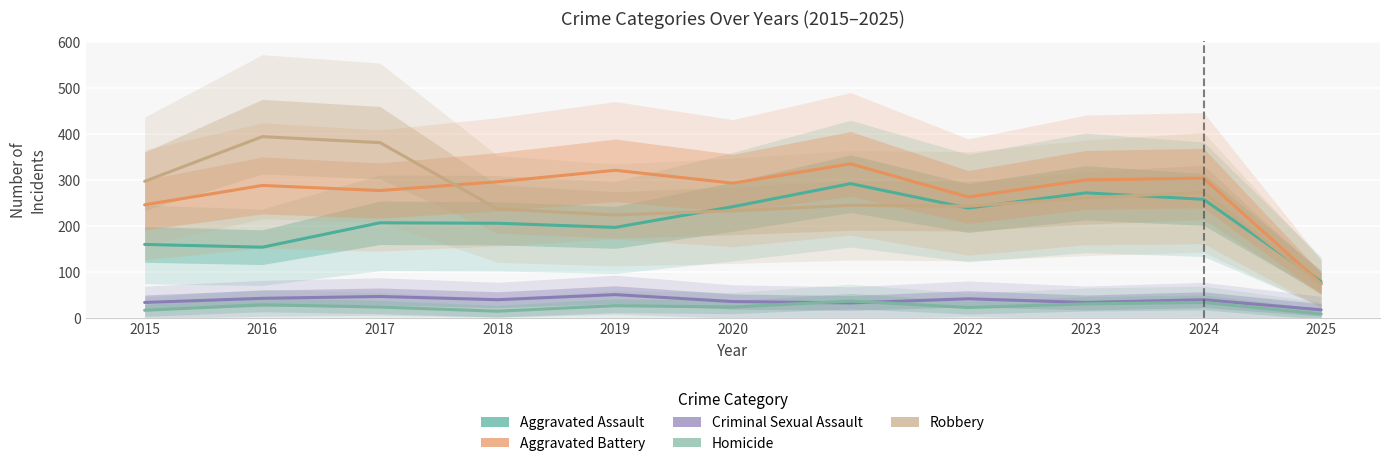

Does the chart display data point markers on the line(s)?

No